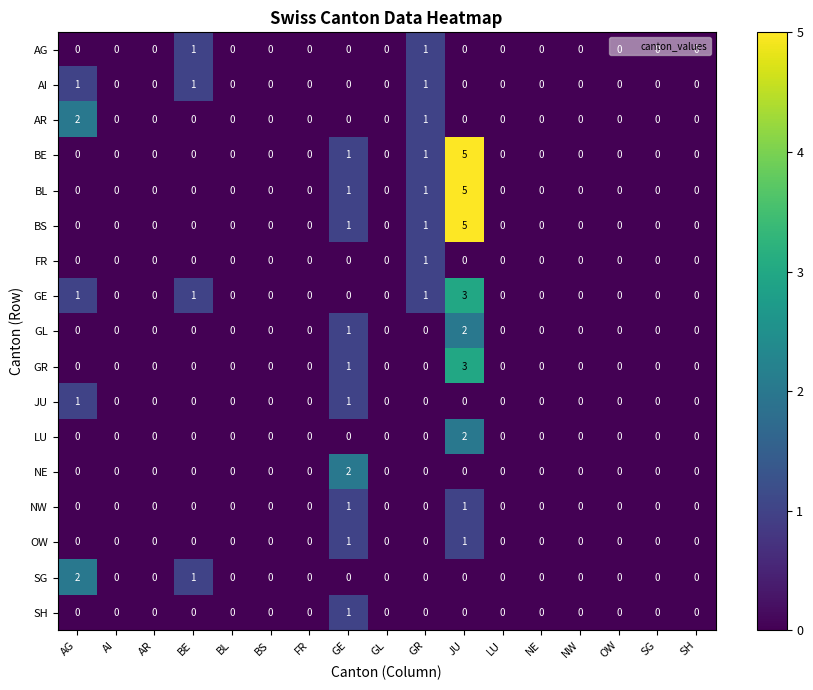

The value of GR at BL is -1. True or false?

False